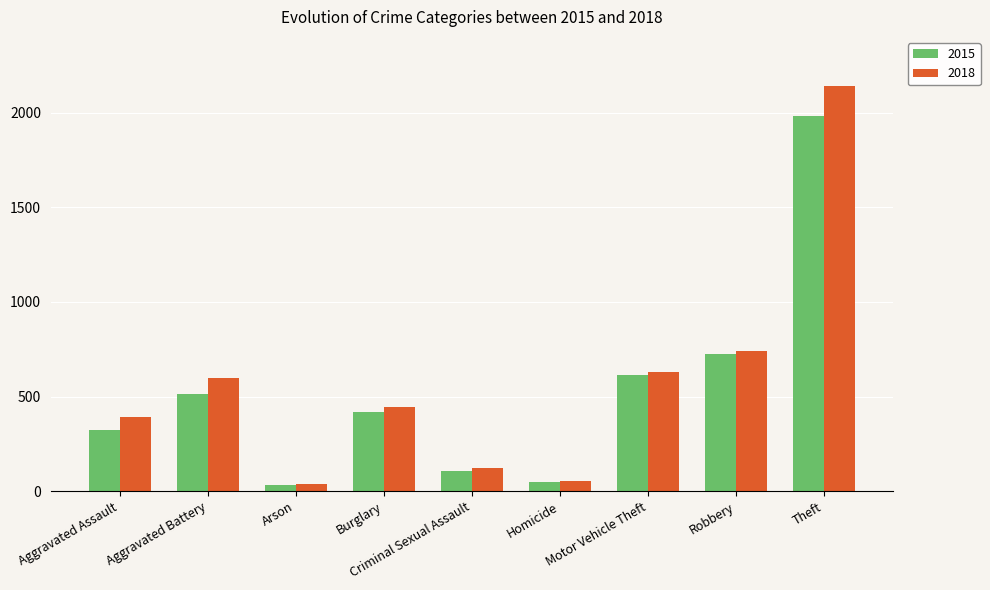

What is the difference between the highest and lowest values at Robbery?

15